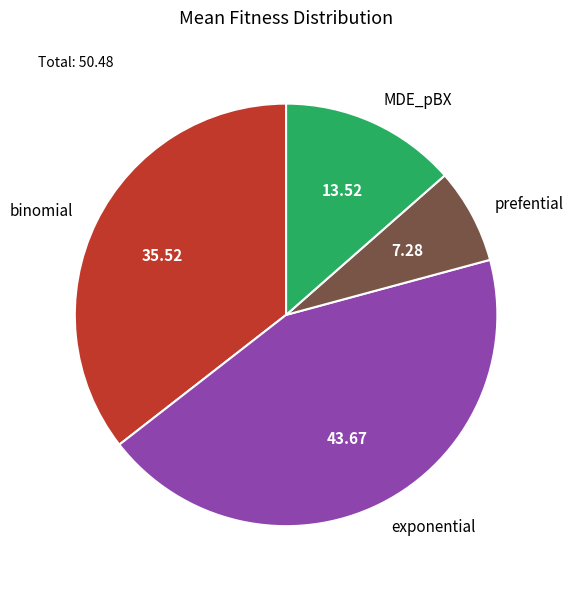

Is the sum of MDE_pBX and prefential greater than half?

No